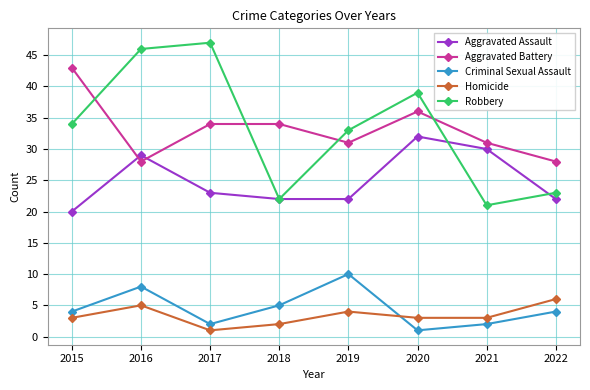

Which series changed the most between 2021 and 2022?

Aggravated Assault